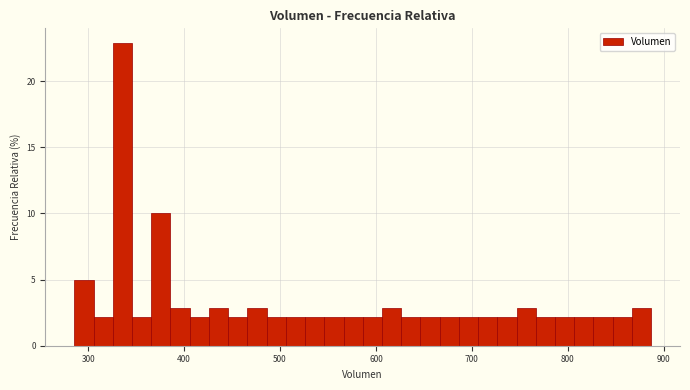

Read against the x-axis, roughly where is the centre of the tallest bar?

340